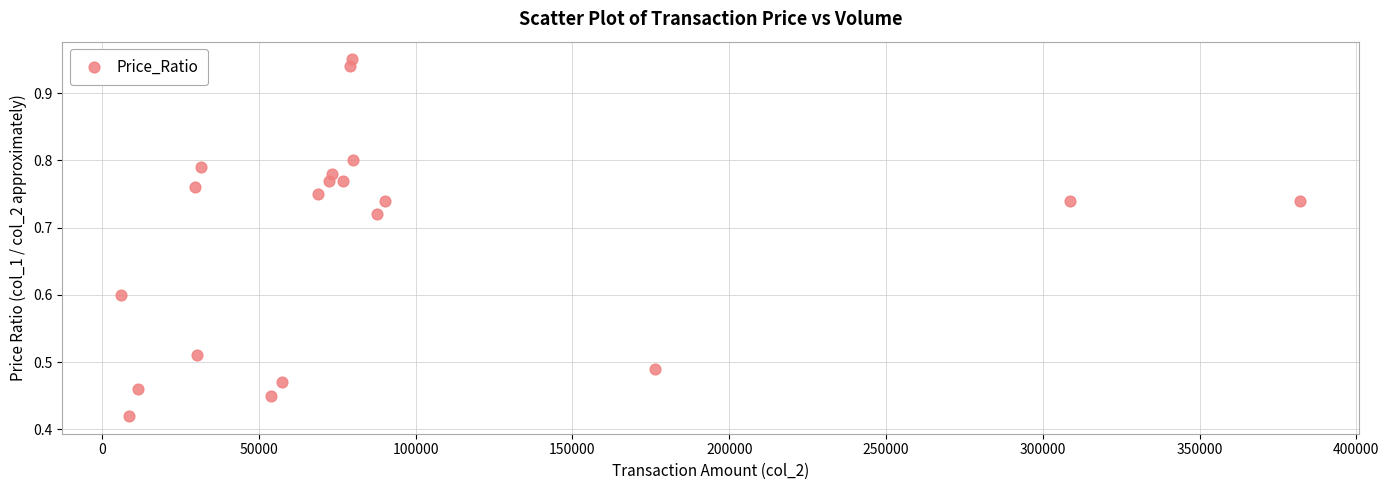

What is the range of X values (max minus min)?

376010.0